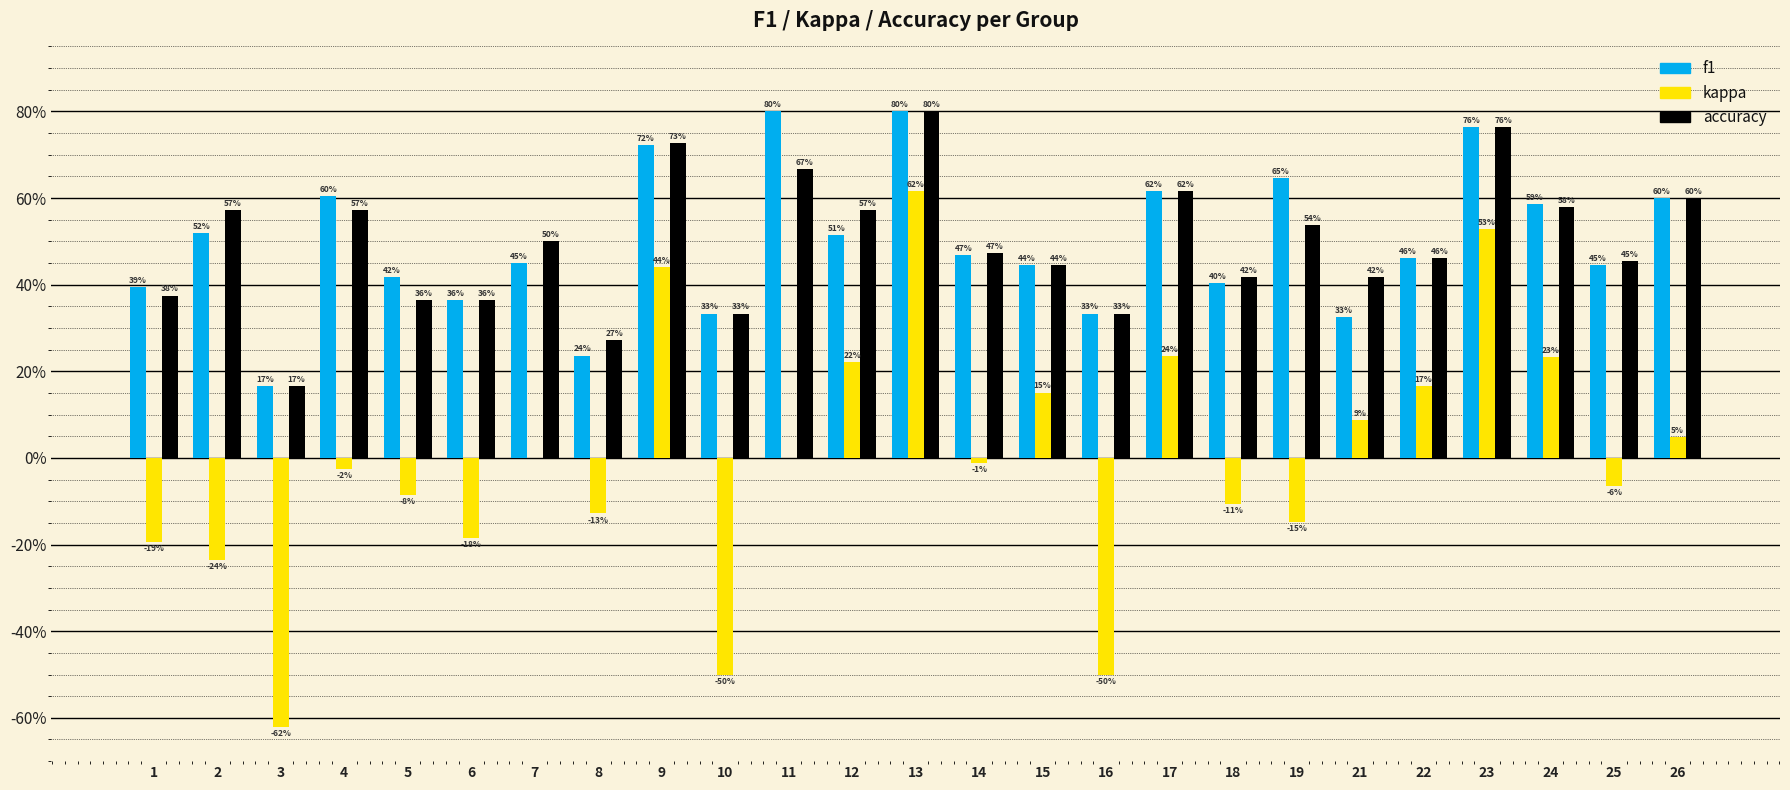

What is the difference between the accuracy values at 13 and 4?

0.2